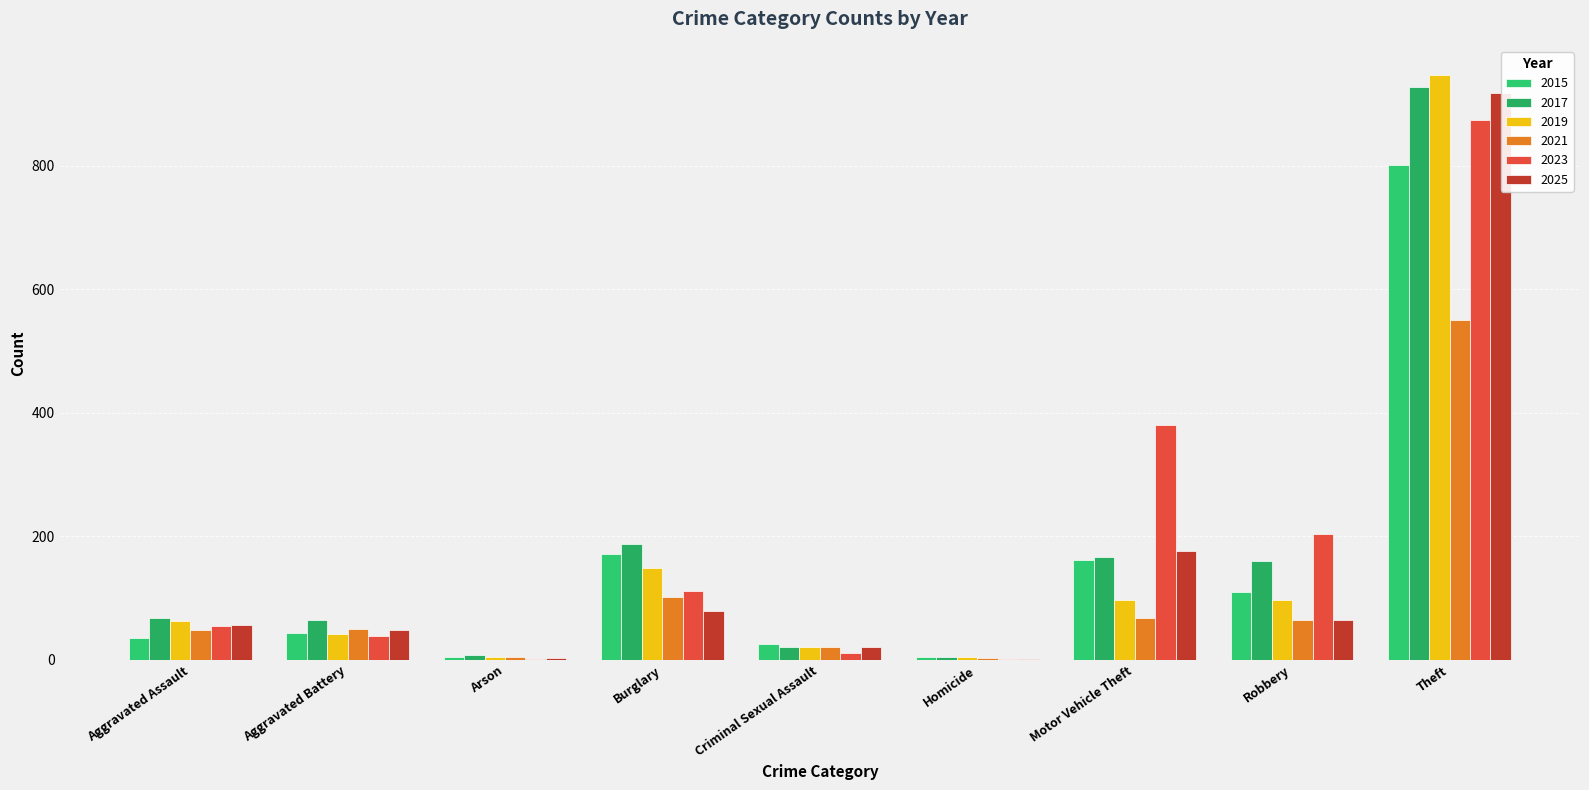

How many data points does each series have?

9